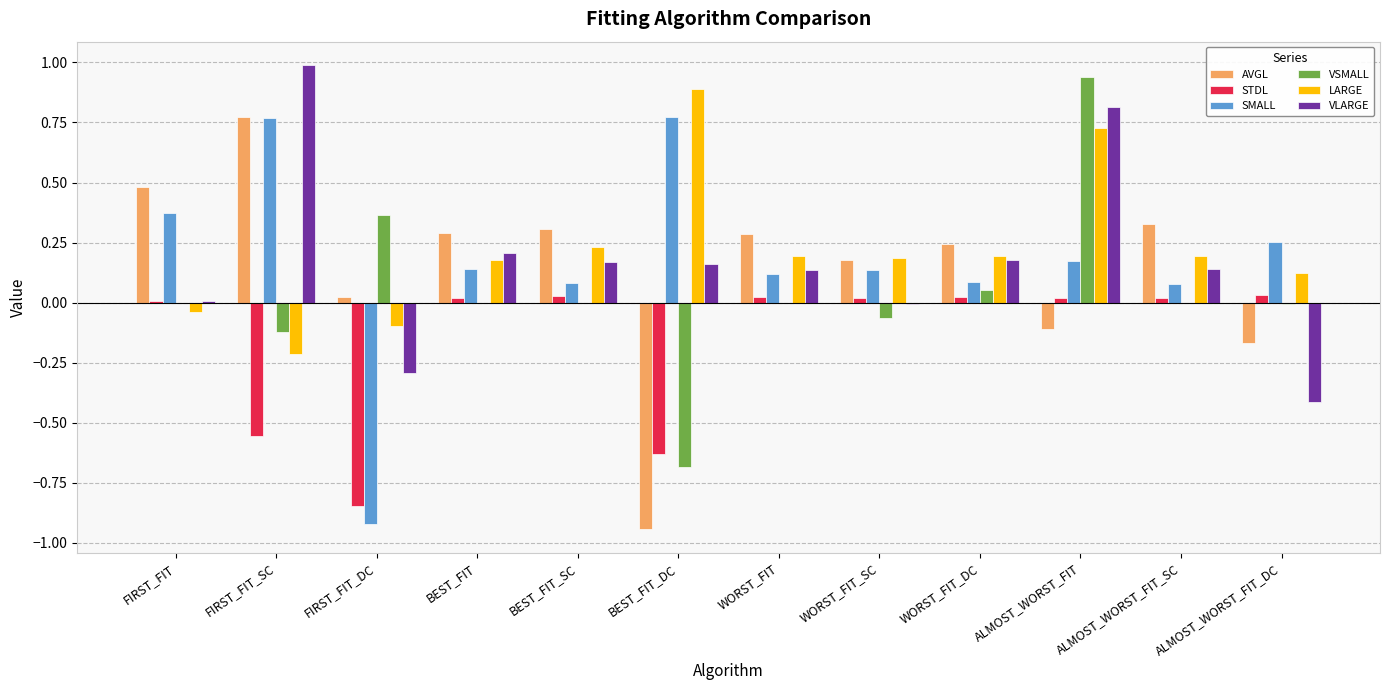

Between BEST_FIT and ALMOST_WORST_FIT_DC, which series saw the biggest shift?

VLARGE